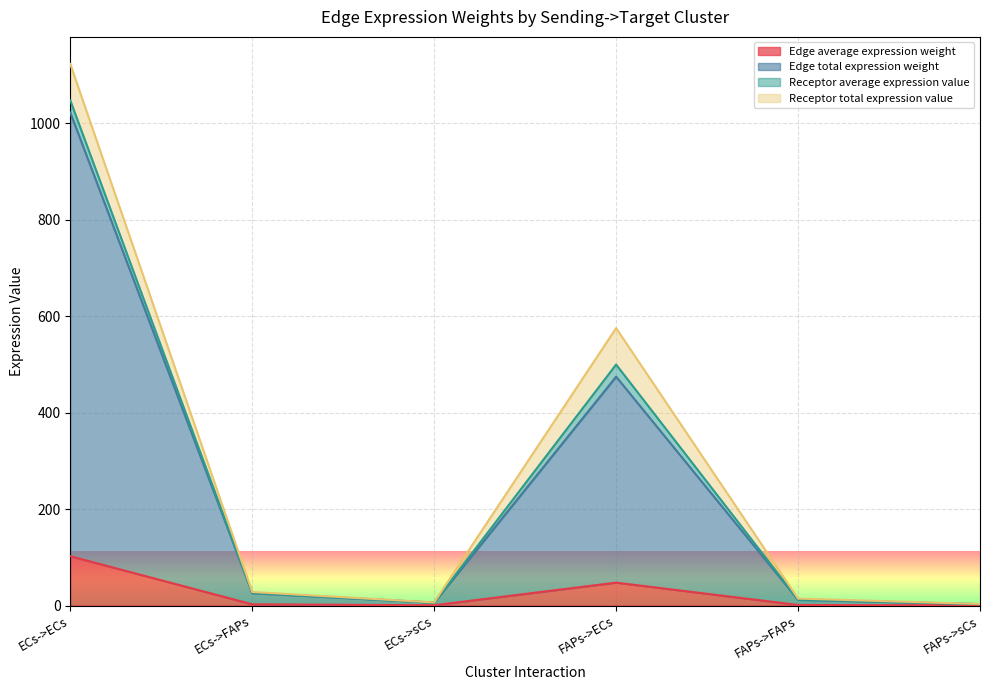

At which category is the sum across all series the highest?

ECs->ECs